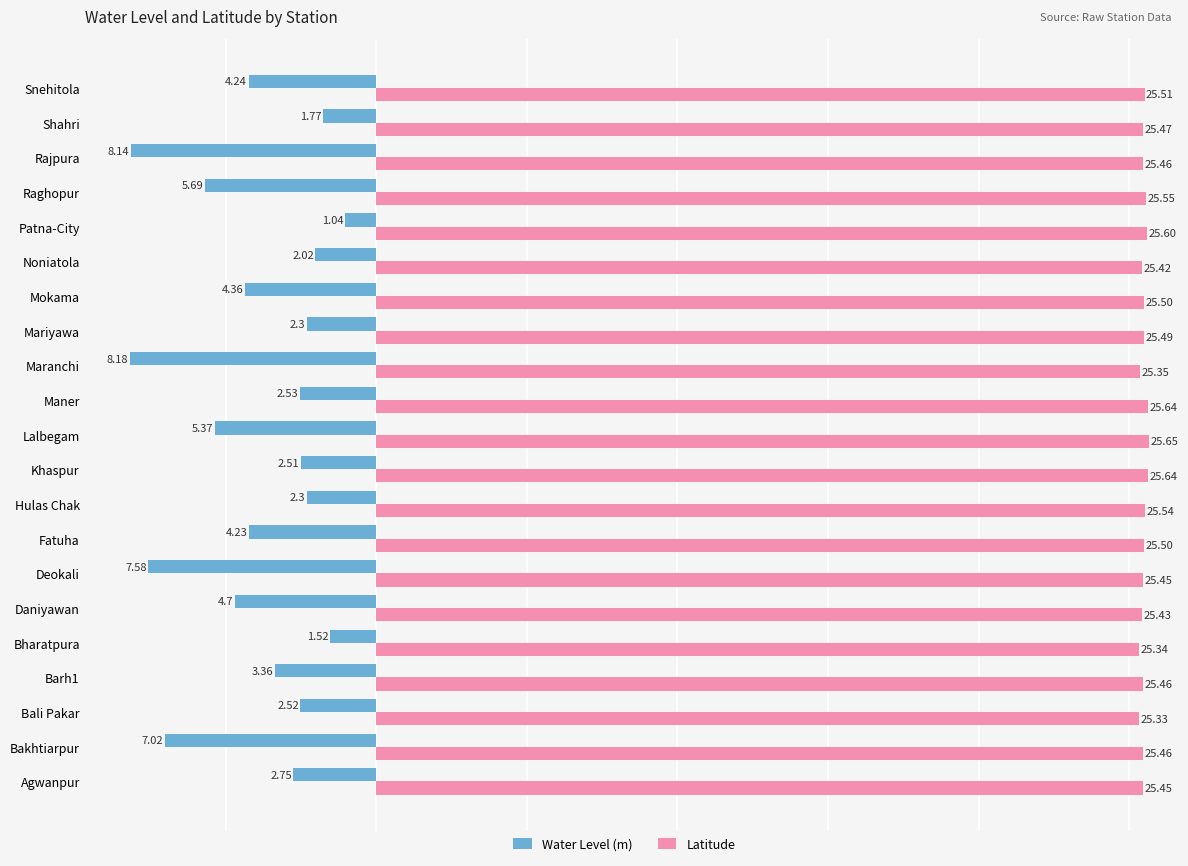

At which label is Latitude closest to 25?

Bali Pakar